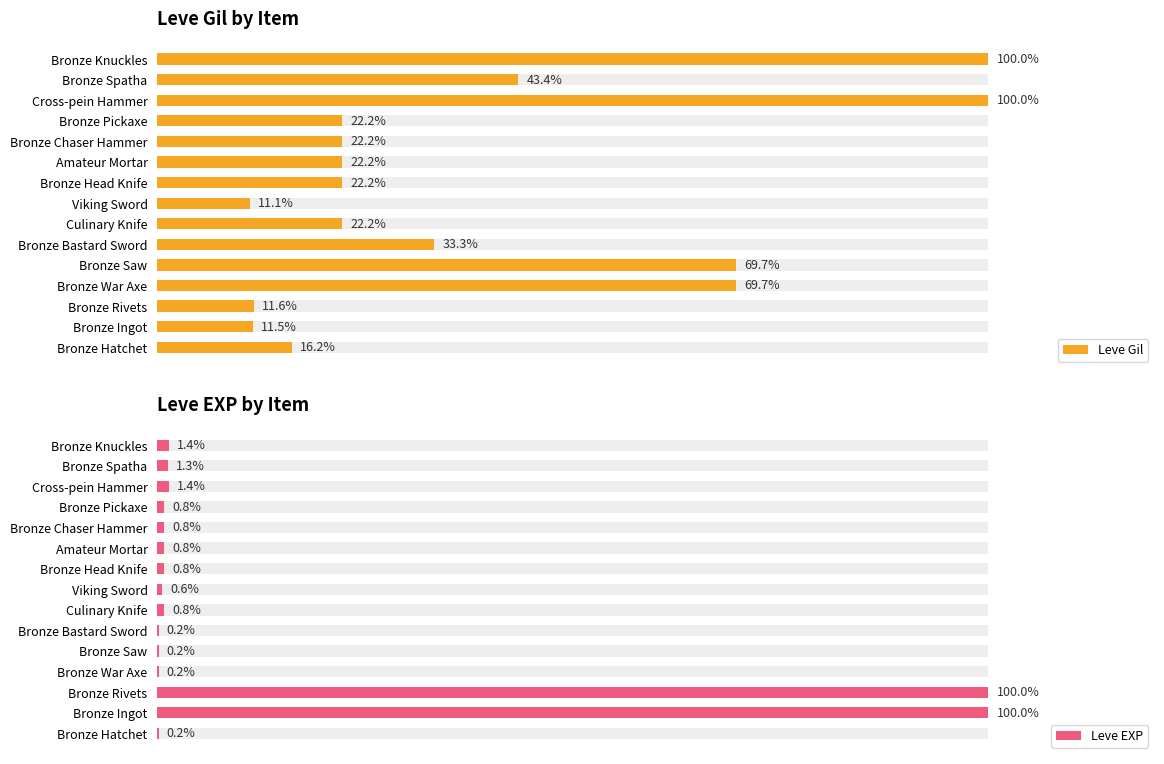

Reading left to right, extract all data points from this chart.

Leve Gil: 16.2	11.5	11.6	69.7	69.7	33.3	22.2	11.1	22.2	22.2	22.2	22.2	100.0	43.4	100.0
Leve EXP: 0.2	100.0	100.0	0.2	0.2	0.2	0.8	0.6	0.8	0.8	0.8	0.8	1.4	1.3	1.4